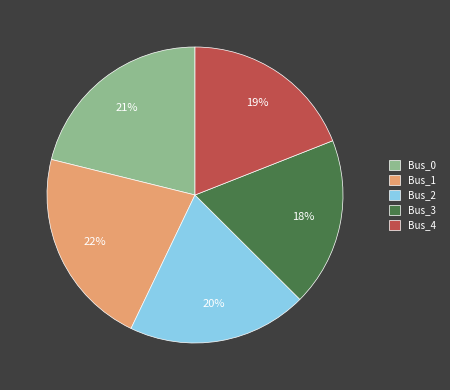

How many segments does this pie chart have?

5